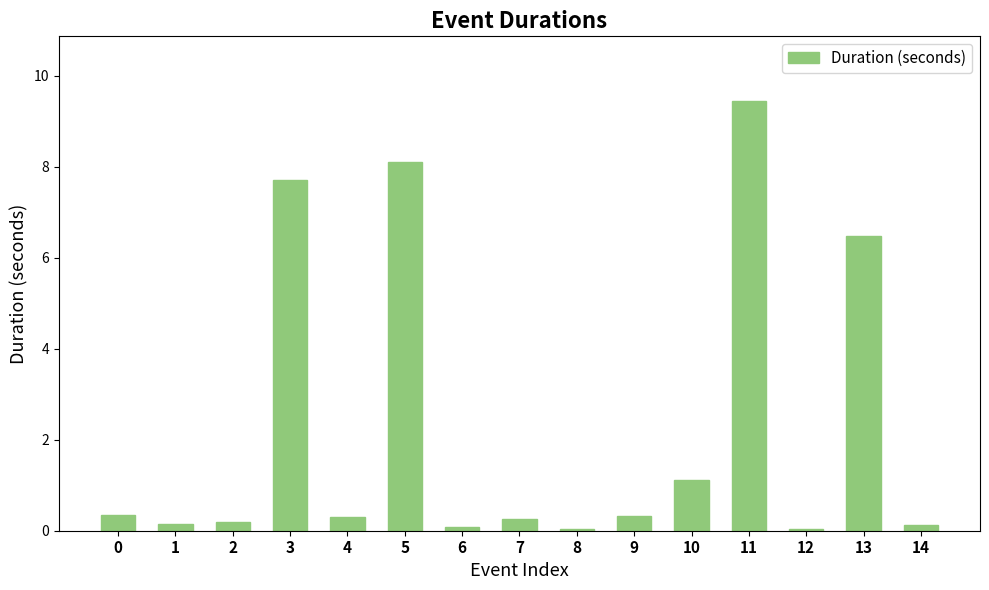

True or false: the data shows 1.1 at 10.

True